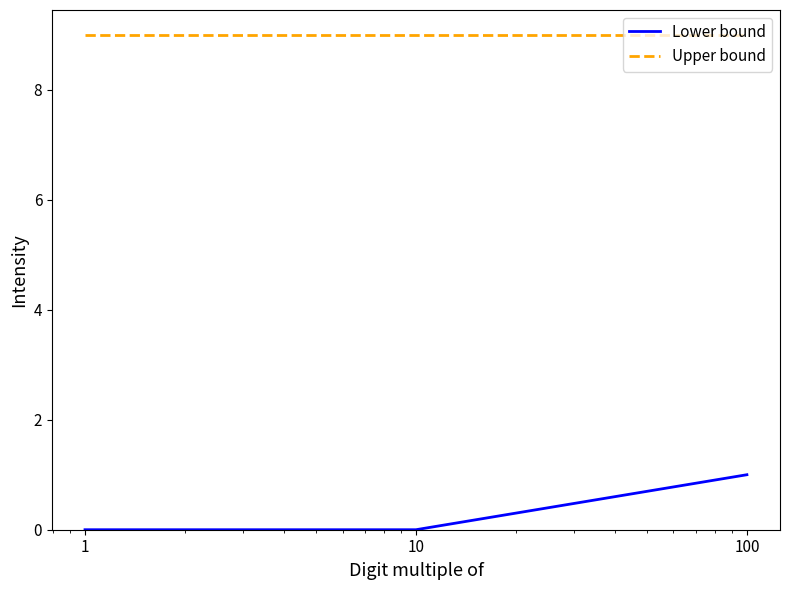

At how many categories does at least one series exceed 2?

3